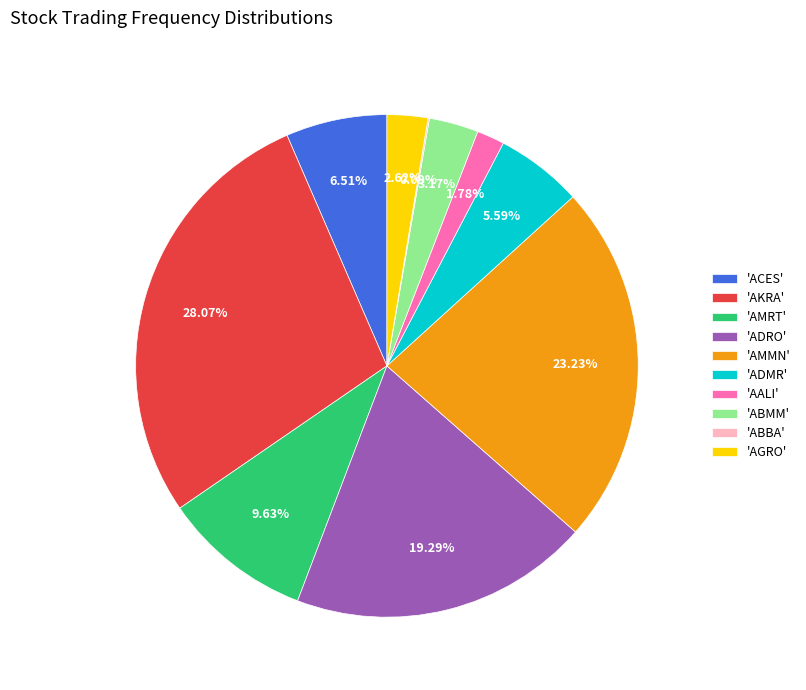

Does 'ADRO' represent more than half of the total?

No